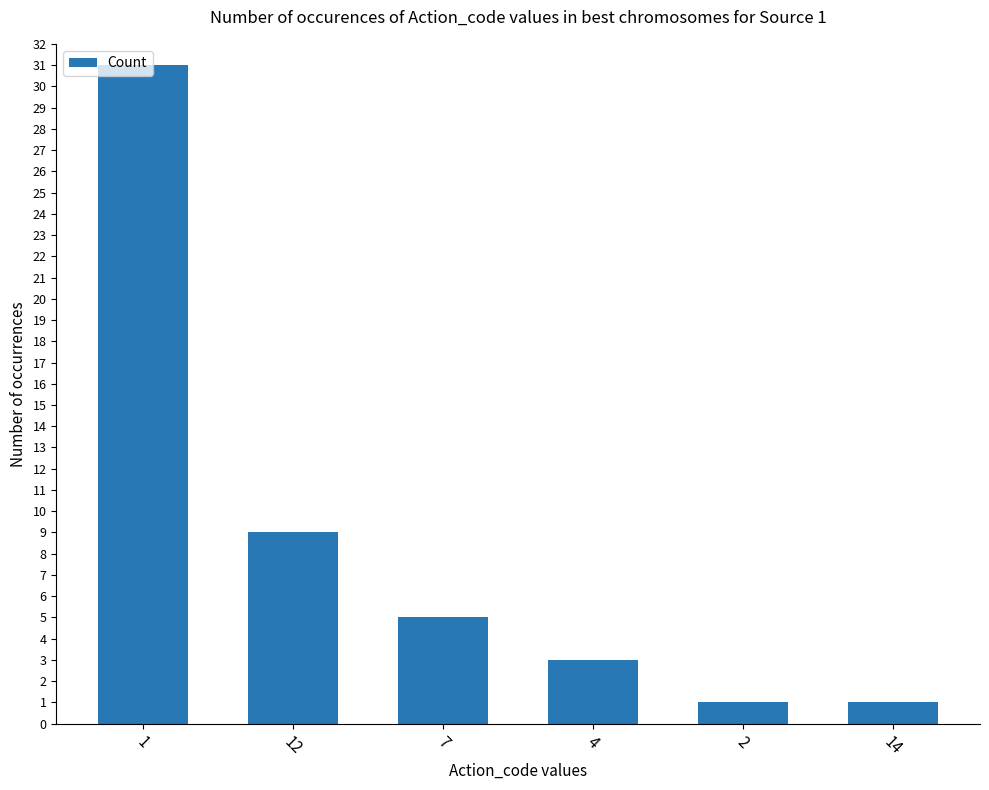

Which has a higher value, 7 or 12?

12